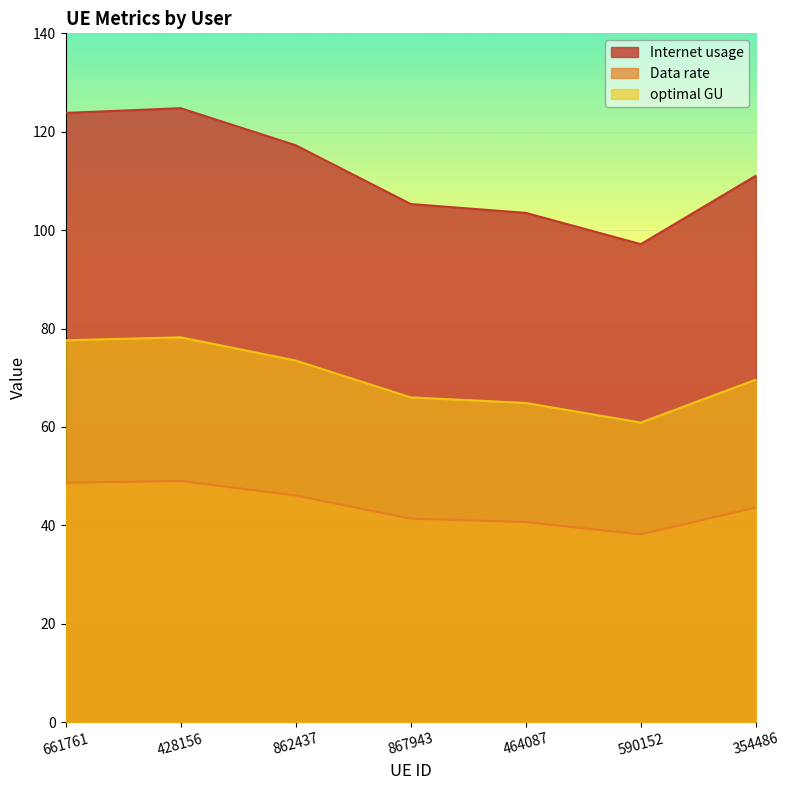

List the series in order of their overall mean, lowest first.

Data rate, optimal GU, Internet usage